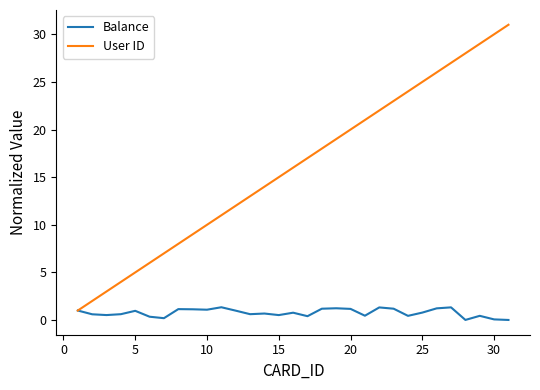

Which series has the largest total across all categories?

User ID